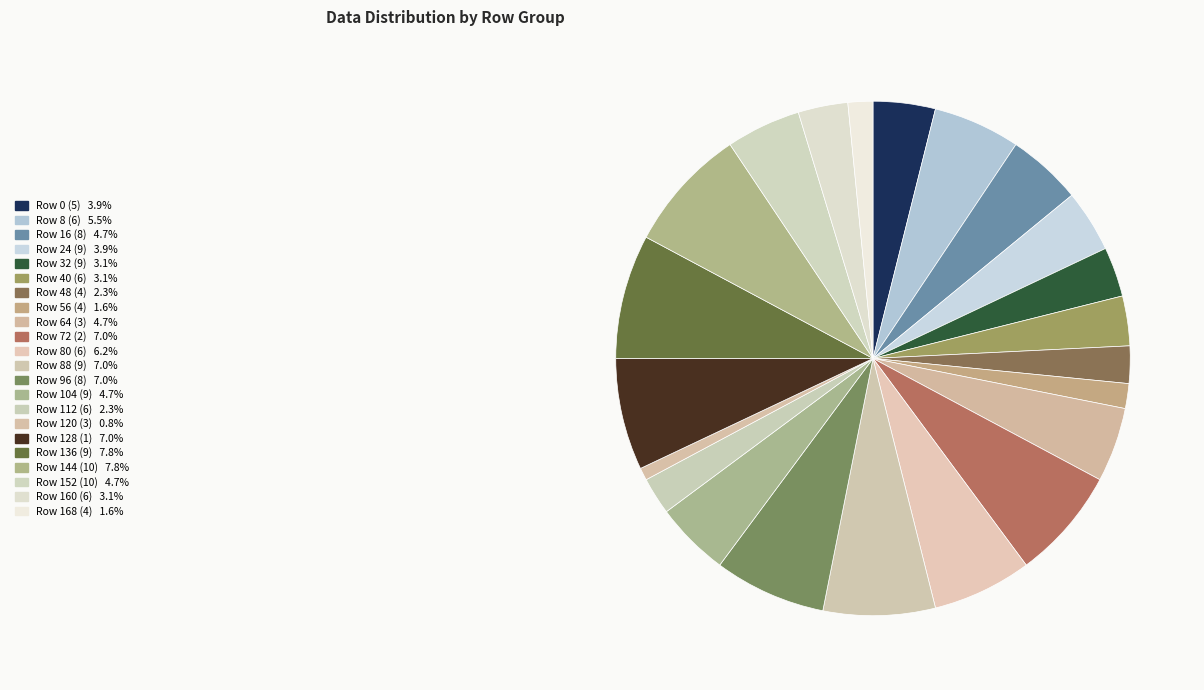

To the nearest percent, what is the average slice percentage?

5%